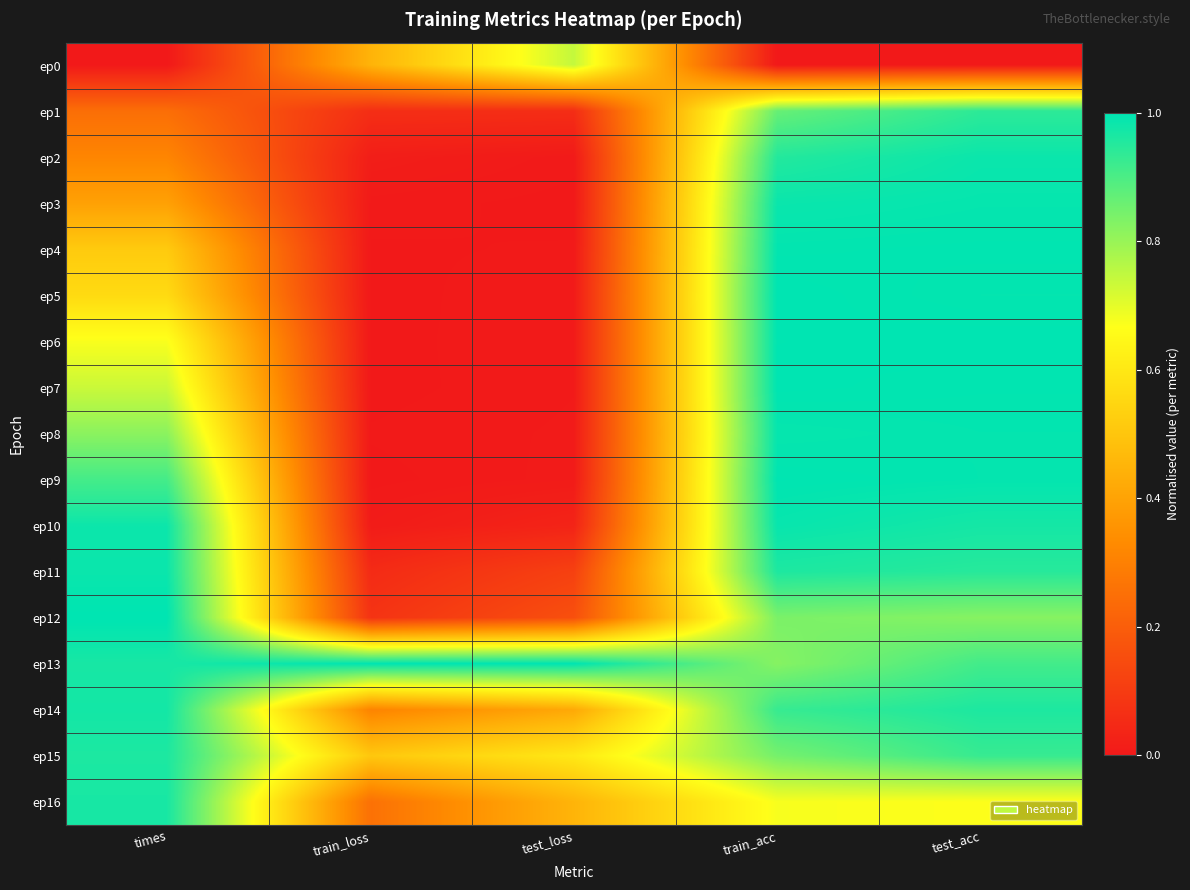

Reading left to right, transcribe all the data shown in this chart.

ep0: times=0.0	train_loss=0.4	test_loss=0.7	train_acc=0.0	test_acc=0.0
ep1: times=0.2	train_loss=0.1	test_loss=0.1	train_acc=0.9	test_acc=0.9
ep2: times=0.3	train_loss=0.0	test_loss=0.0	train_acc=1.0	test_acc=1.0
ep3: times=0.4	train_loss=0.0	test_loss=0.0	train_acc=1.0	test_acc=1.0
ep4: times=0.5	train_loss=0.0	test_loss=0.0	train_acc=1.0	test_acc=1.0
ep5: times=0.6	train_loss=0.0	test_loss=0.0	train_acc=1.0	test_acc=1.0
ep6: times=0.7	train_loss=0.0	test_loss=0.0	train_acc=1.0	test_acc=1.0
ep7: times=0.7	train_loss=0.0	test_loss=0.0	train_acc=1.0	test_acc=1.0
ep8: times=0.8	train_loss=0.0	test_loss=0.0	train_acc=1.0	test_acc=1.0
ep9: times=0.9	train_loss=0.0	test_loss=0.0	train_acc=1.0	test_acc=1.0
ep10: times=1.0	train_loss=0.0	test_loss=0.0	train_acc=1.0	test_acc=1.0
ep11: times=1.0	train_loss=0.1	test_loss=0.1	train_acc=1.0	test_acc=0.9
ep12: times=1.0	train_loss=0.1	test_loss=0.2	train_acc=0.8	test_acc=0.8
ep13: times=1.0	train_loss=1.0	test_loss=1.0	train_acc=0.8	test_acc=0.9
ep14: times=1.0	train_loss=0.3	test_loss=0.4	train_acc=0.9	test_acc=1.0
ep15: times=1.0	train_loss=0.5	test_loss=0.6	train_acc=0.8	test_acc=0.9
ep16: times=1.0	train_loss=0.3	test_loss=0.5	train_acc=0.7	test_acc=0.7